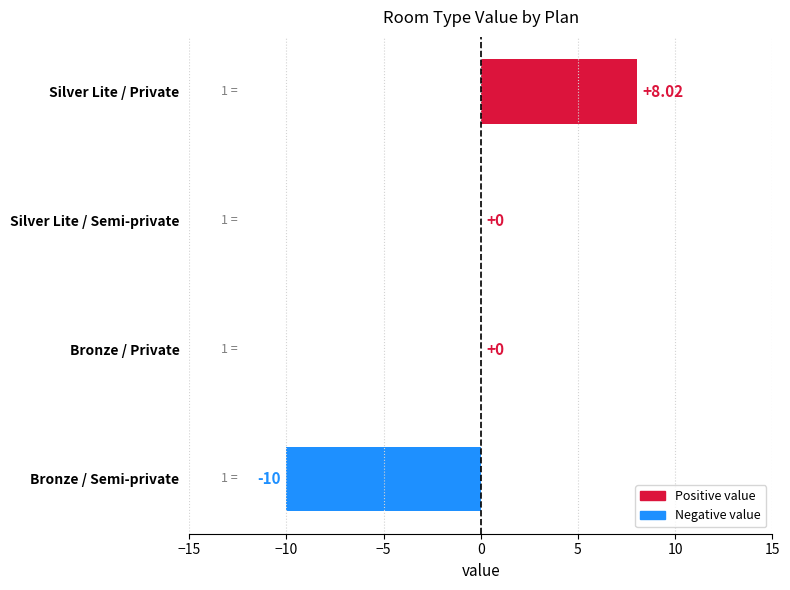

Which has a higher value, Silver Lite / Semi-private or Bronze / Semi-private?

Silver Lite / Semi-private